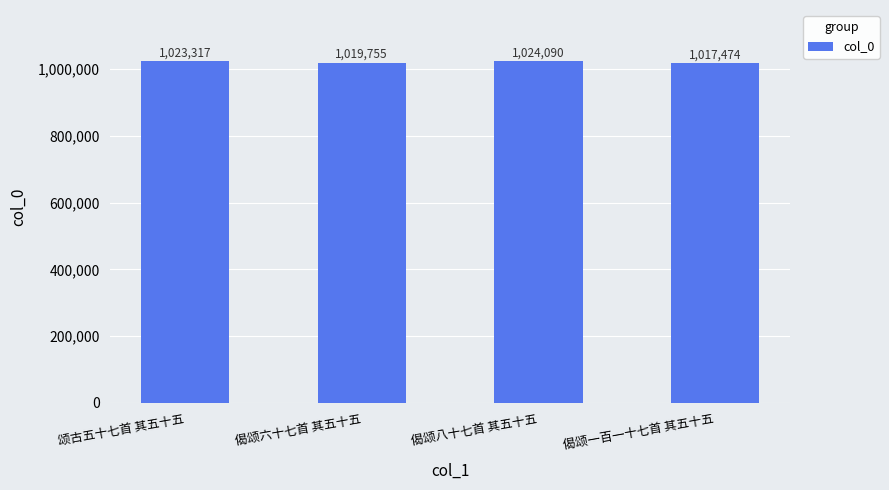

What is the difference between the values at 偈颂六十七首 其五十五 and 颂古五十七首 其五十五?

3562